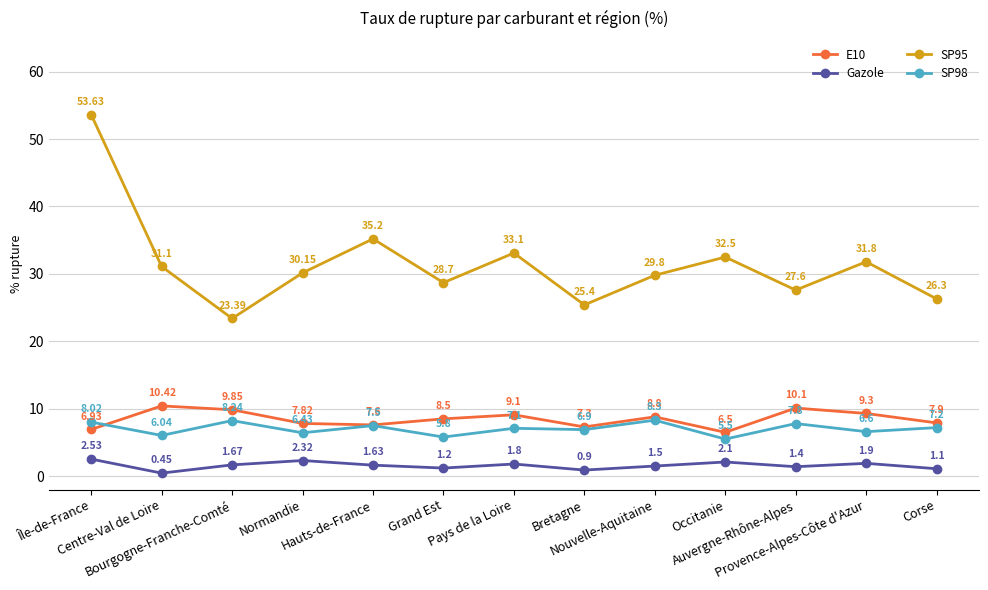

Which series has the largest range (max minus min)?

SP95